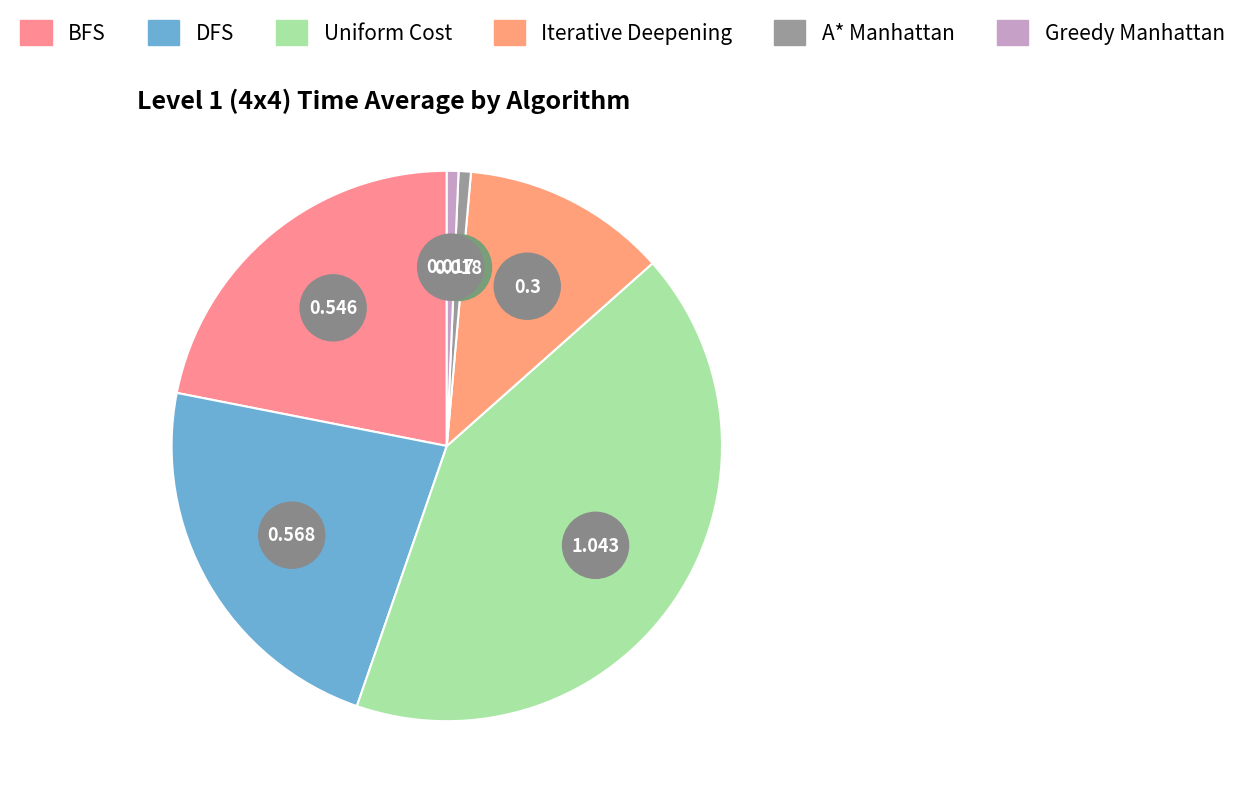

To the nearest percent, what percentage of the pie is BFS?

22%